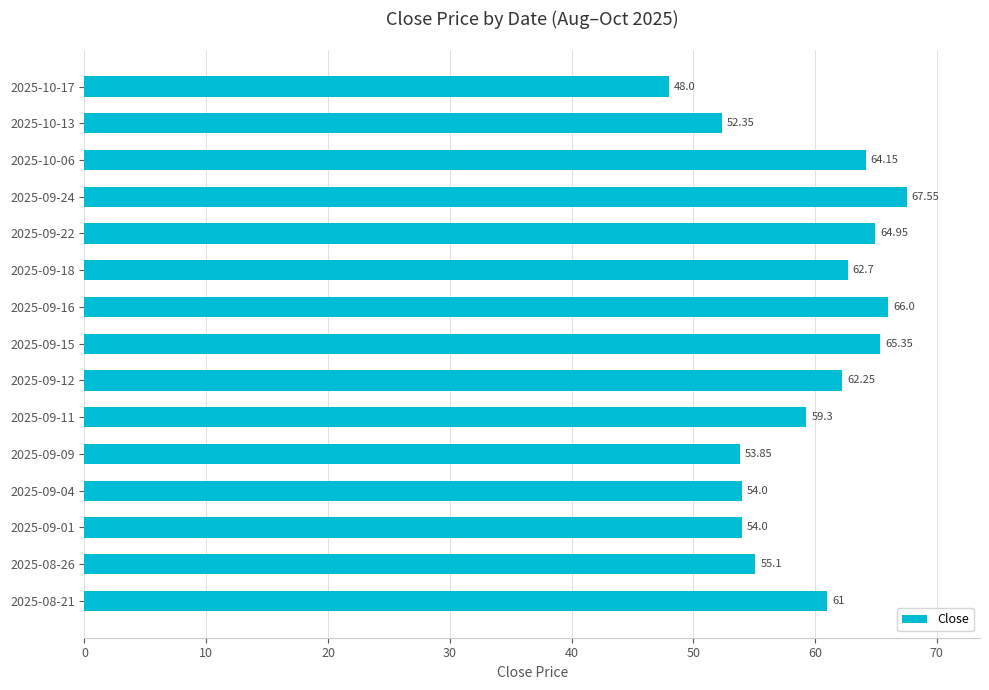

Where is the data nearest to the value 57?

2025-08-26